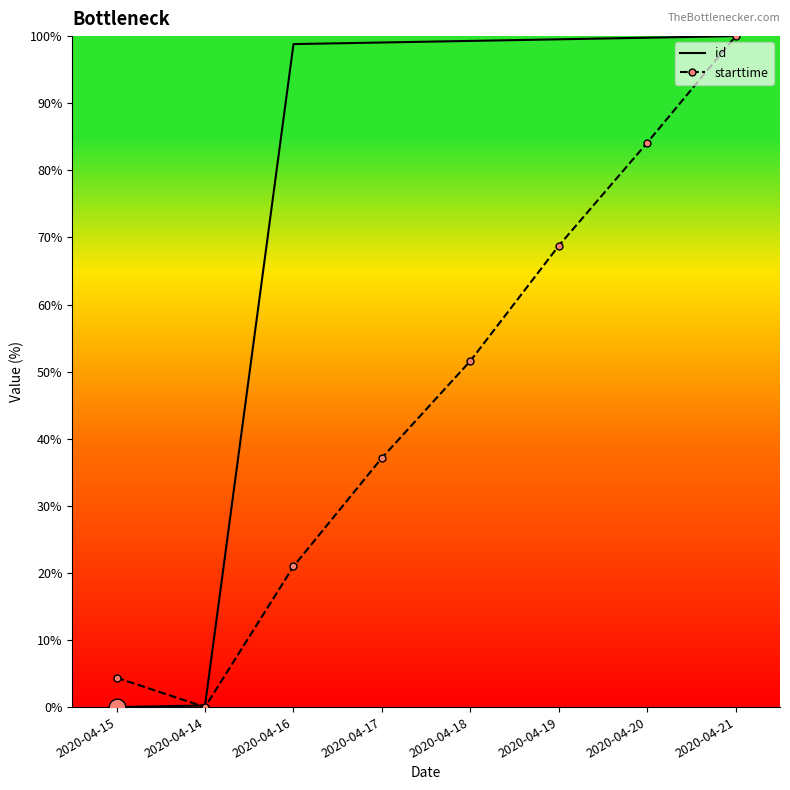

Between 2020-04-18 and 2020-04-20, which series saw the biggest shift?

starttime